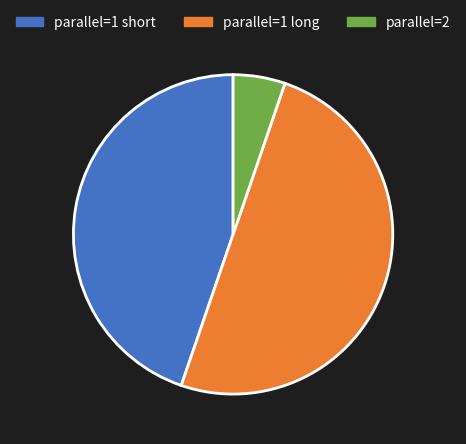

Is it true that parallel=2 is 15% of the pie?

False